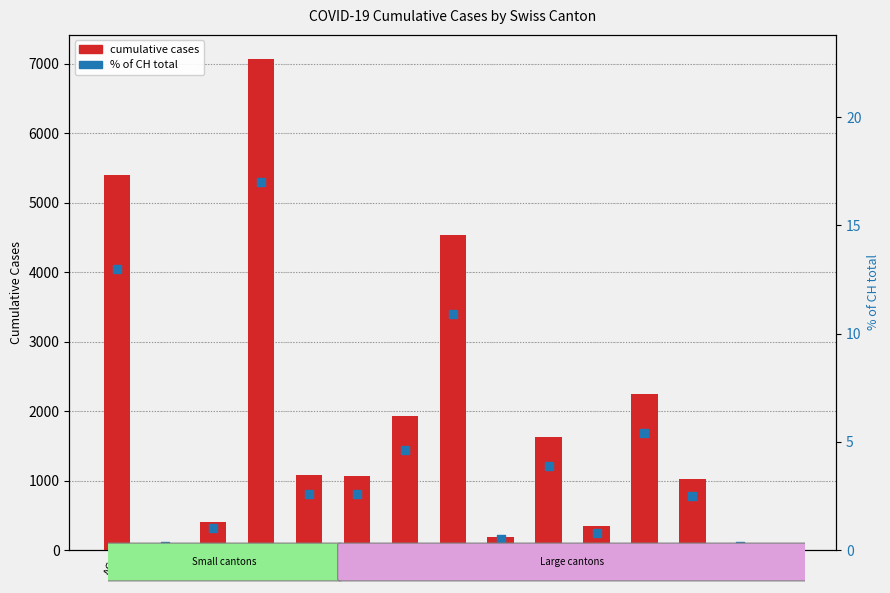

Is the value of % of CH total at BS greater than the value of cumulative cases at NE?

No